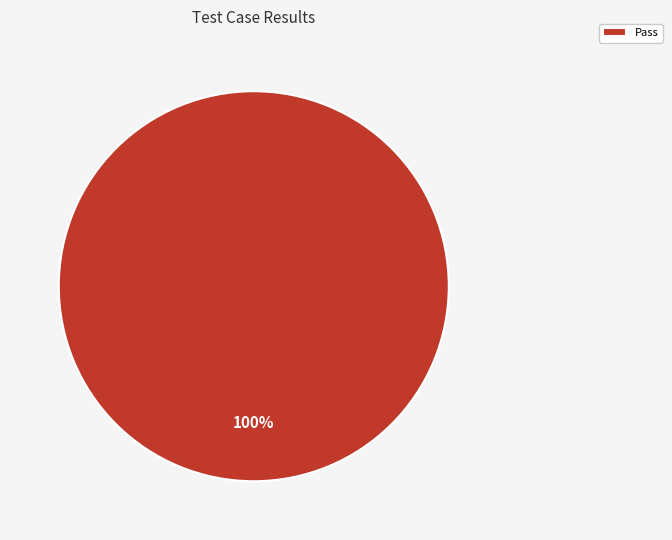

How many segments does this pie chart have?

1